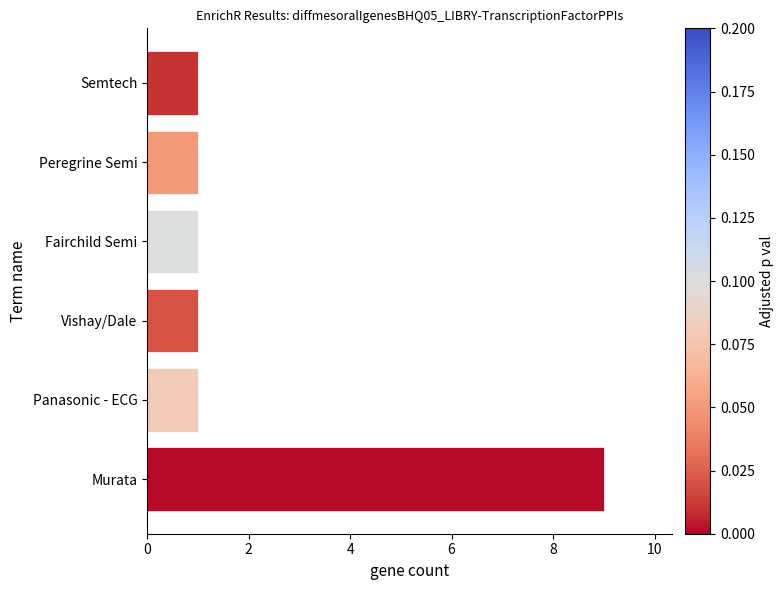

Approximately how many times larger is the value at Murata compared to Panasonic - ECG?

9.0